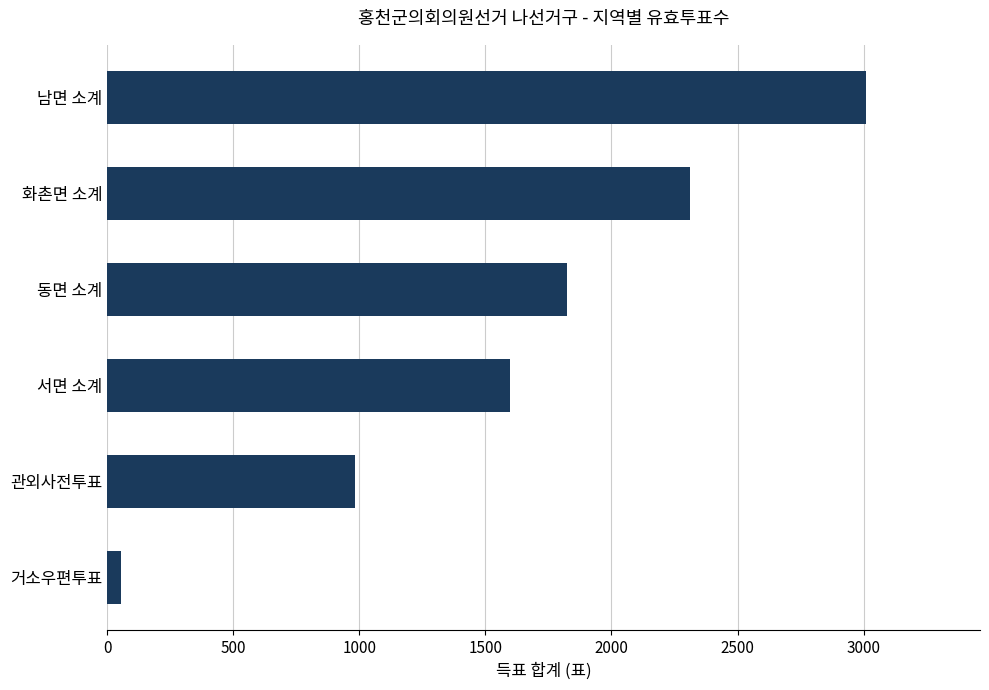

Are the bars grouped side by side (vs. stacked)?

No